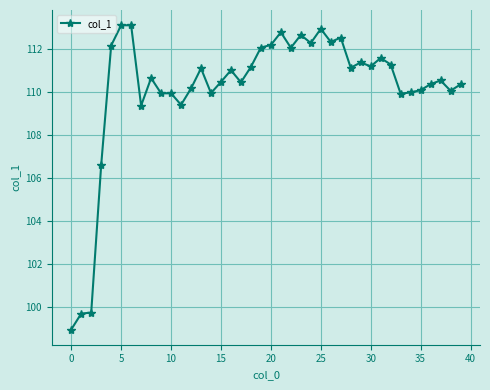

What is the sum of all values?

4406.4